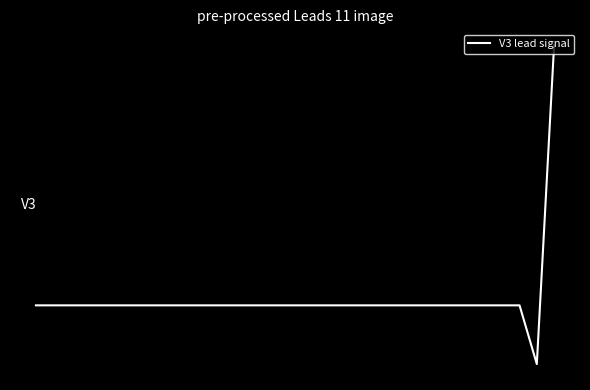

List the labels in order of value, smallest first.

29, 0, 1, 2, 3, 4, 5, 6, 7, 8, 9, 10, 11, 12, 13, 14, 15, 16, 17, 18, 19, 20, 21, 22, 23, 24, 25, 26, 27, 28, 30